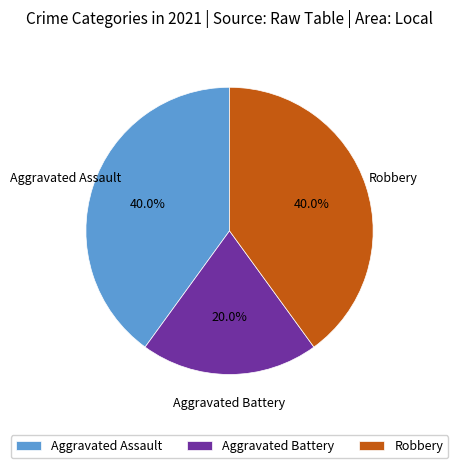

Is it true that Aggravated Assault is 54% of the pie?

False